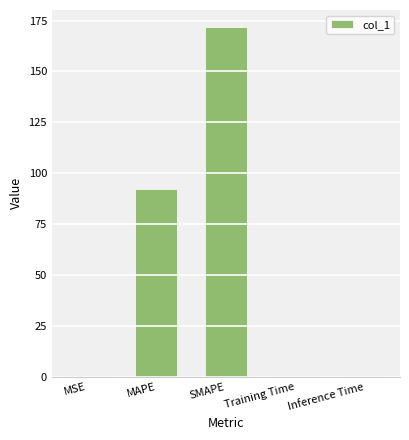

What is the maximum value shown in the chart?

171.6